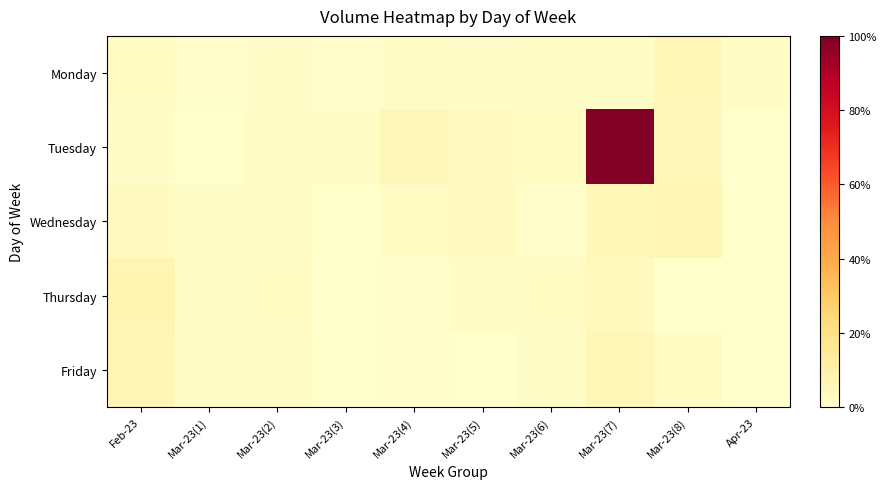

Which has a higher value, Mar-23(8) or Mar-23(2)?

Mar-23(8)